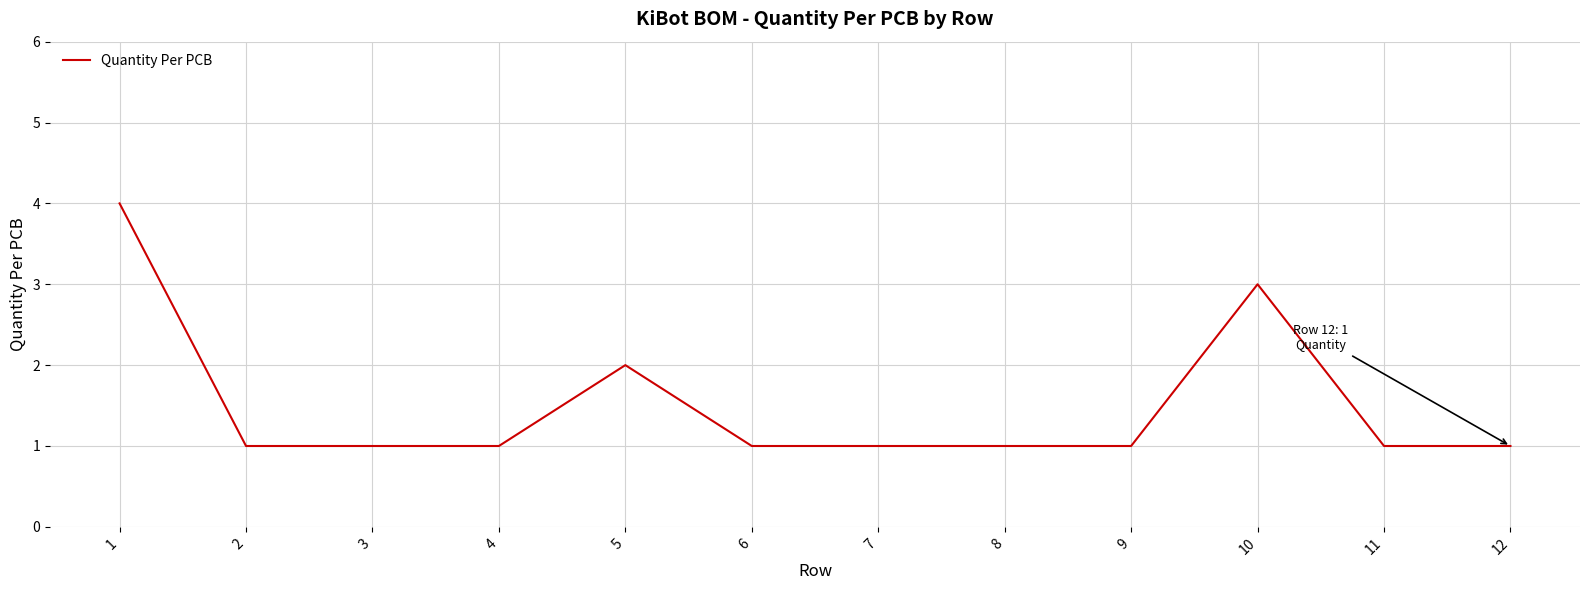

Reading left to right, what are all the values shown in this chart?

4	1	1	1	2	1	1	1	1	3	1	1